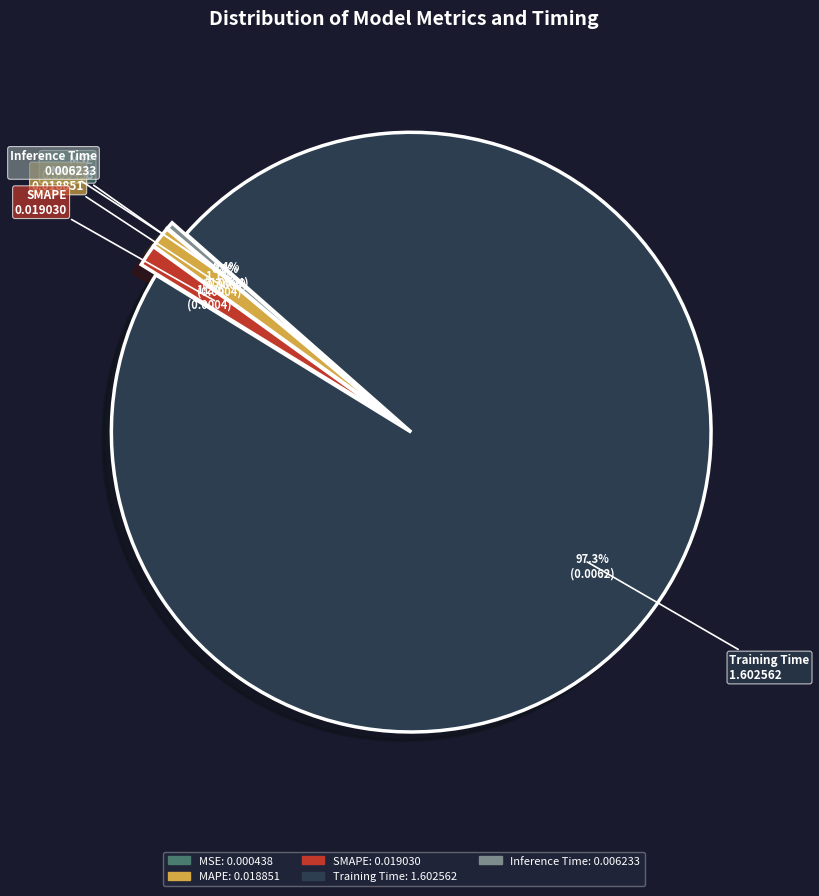

What percentage do MAPE and SMAPE together represent?

2.3%